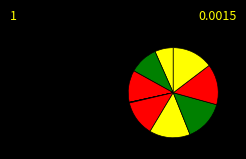

Which category has the biggest portion of the pie?

7